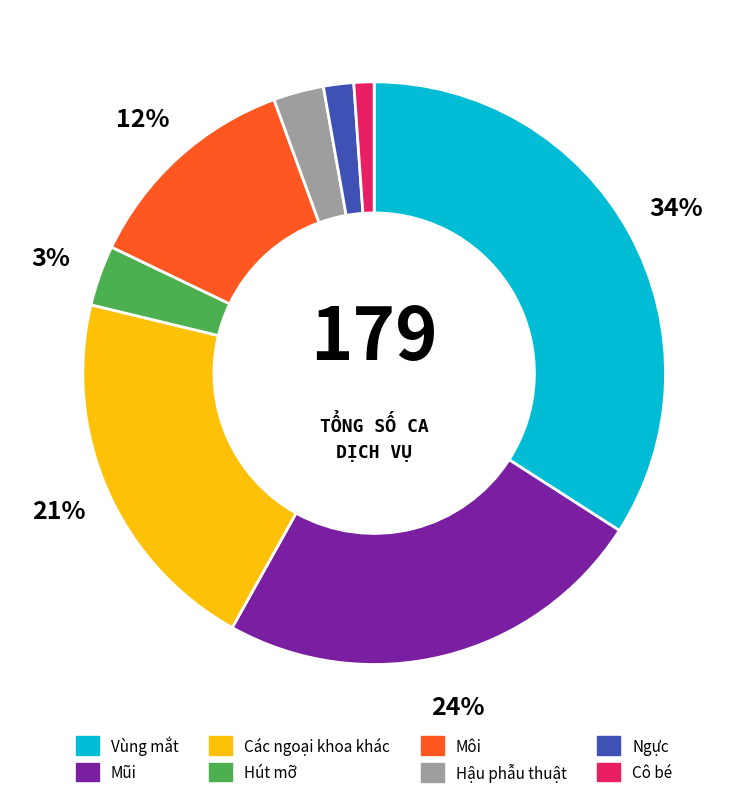

Which category has the smallest portion of the pie?

Cô bé